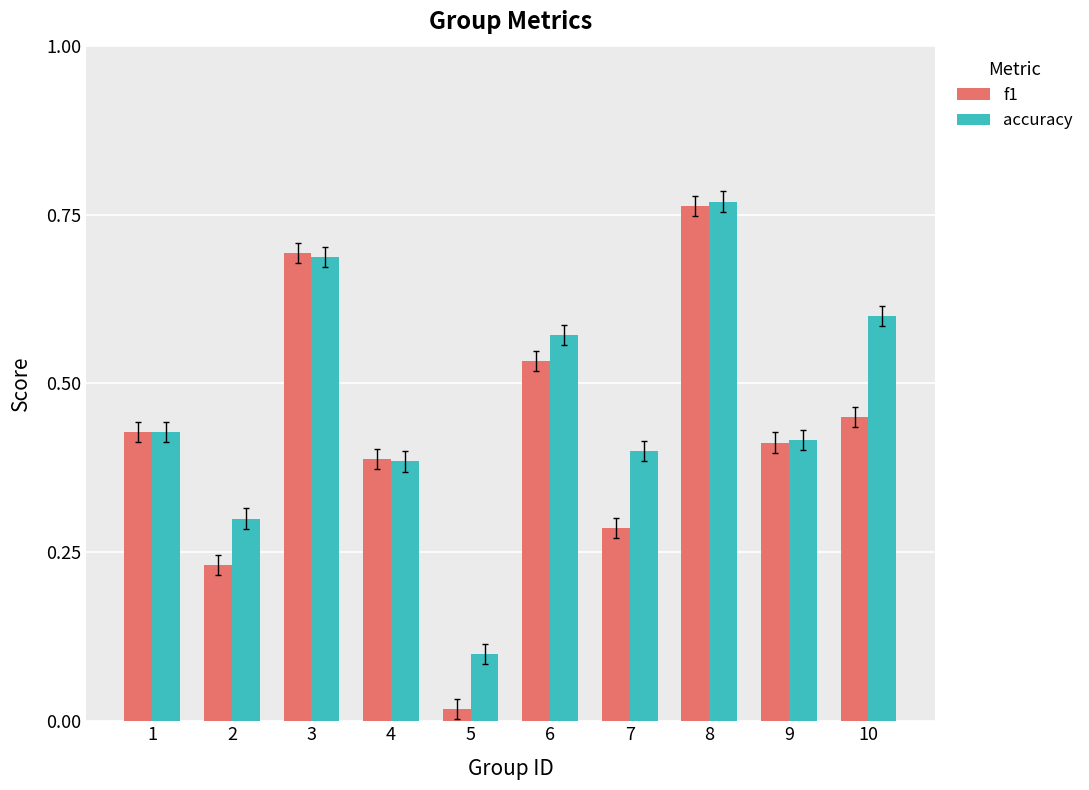

Count the number of categories in the chart.

10